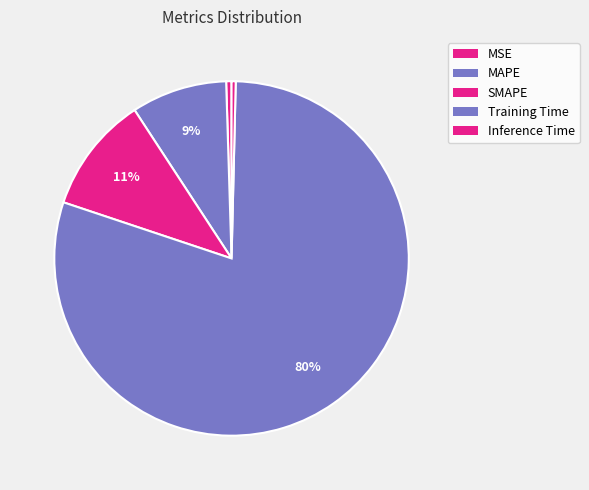

How many slices are in this pie chart?

5